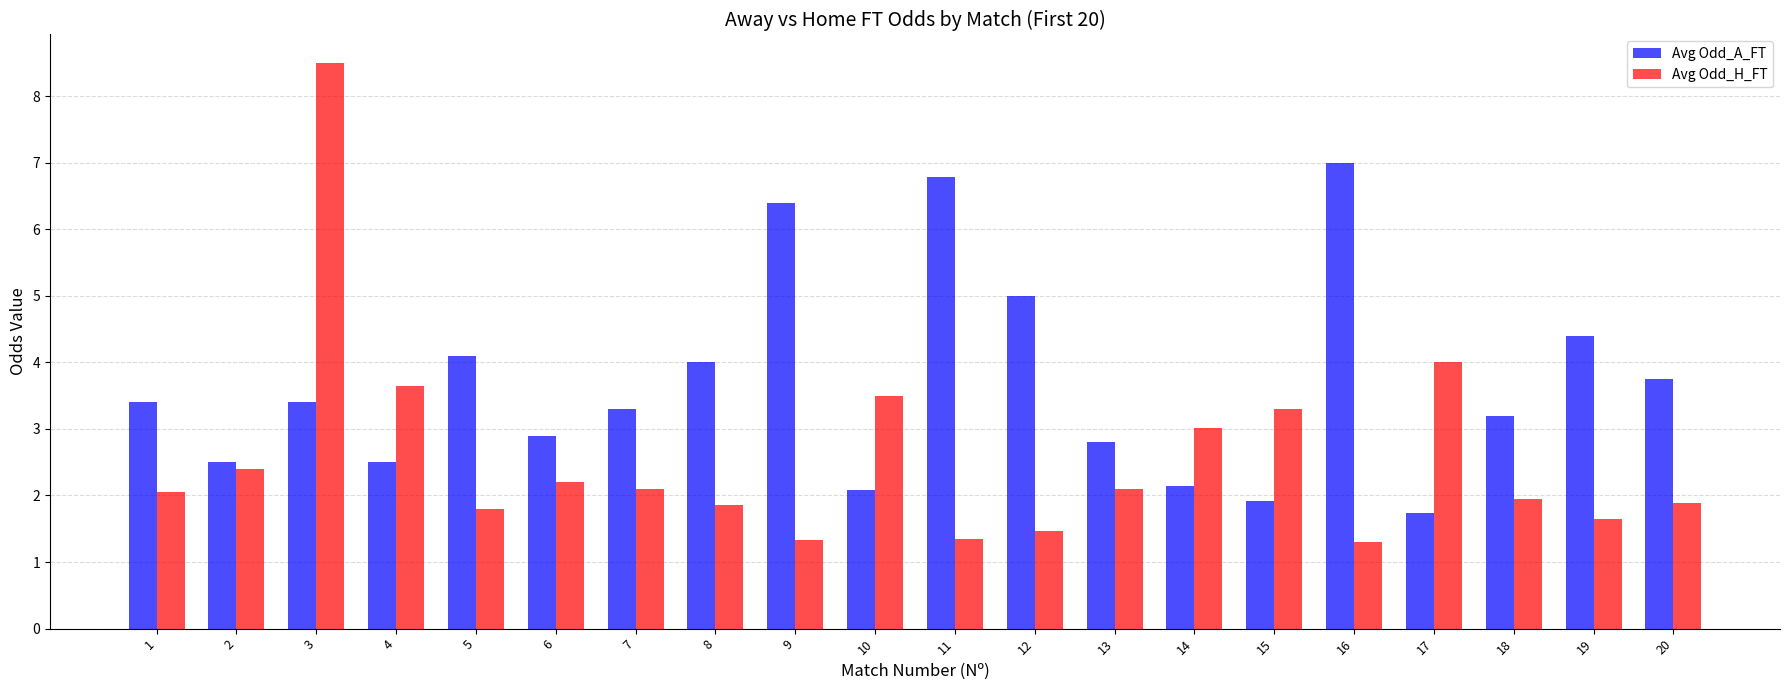

Which series has the largest range (max minus min)?

Avg Odd_H_FT